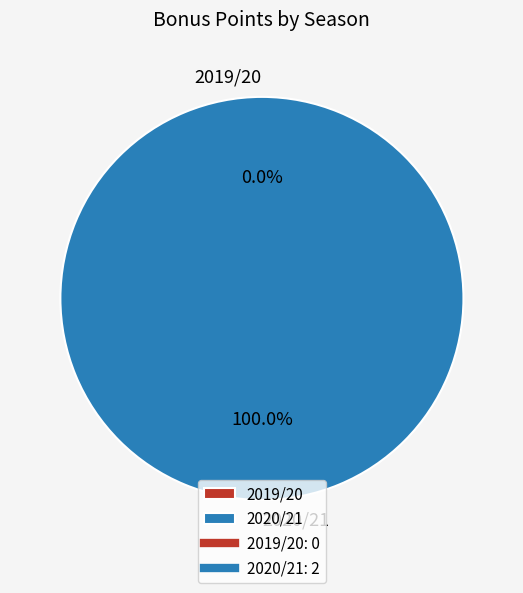

To the nearest percent, what is the difference between the 2019/20 and 2020/21 slice percentages?

100%